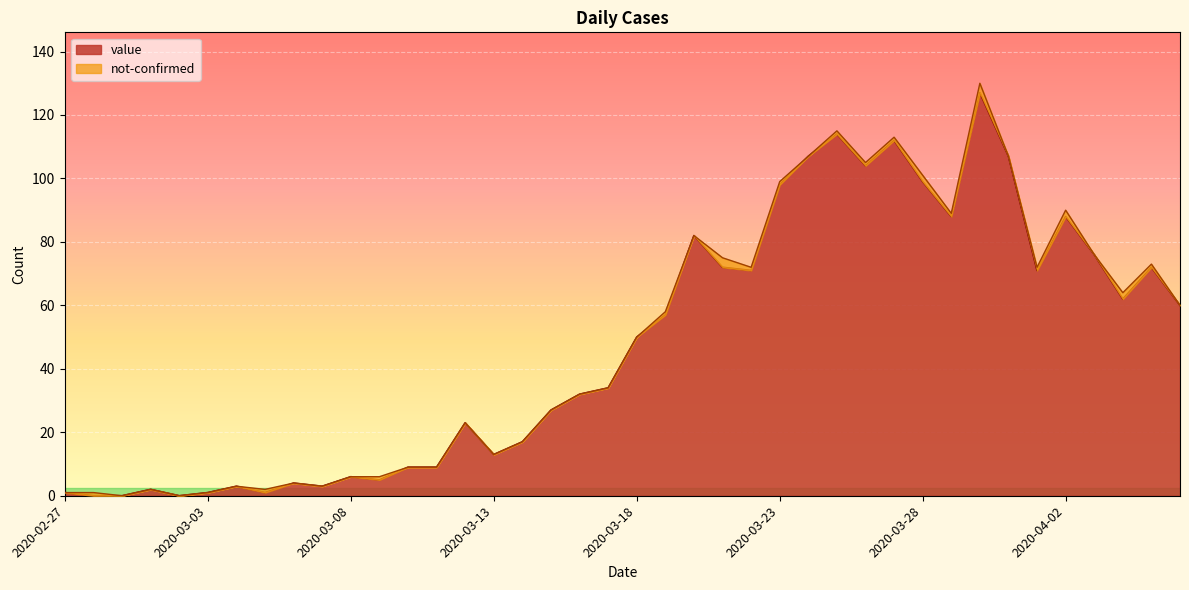

The chart shows a value of 35 at 2020-04-04. True or false?

False